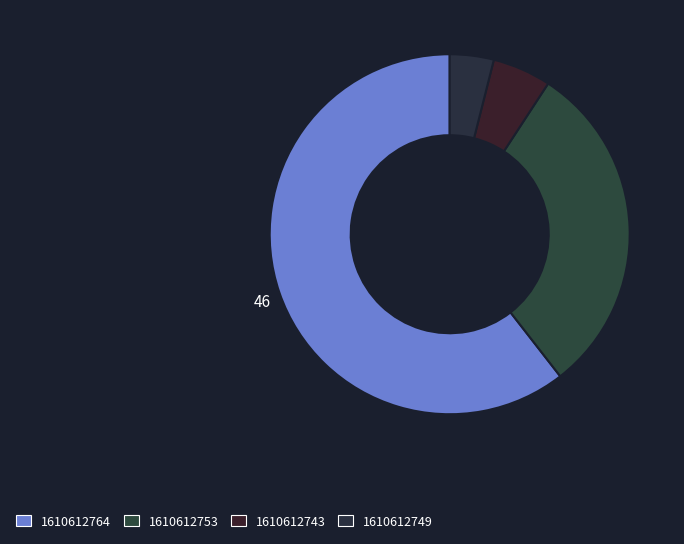

Does 1610612753 represent more than half of the total?

No